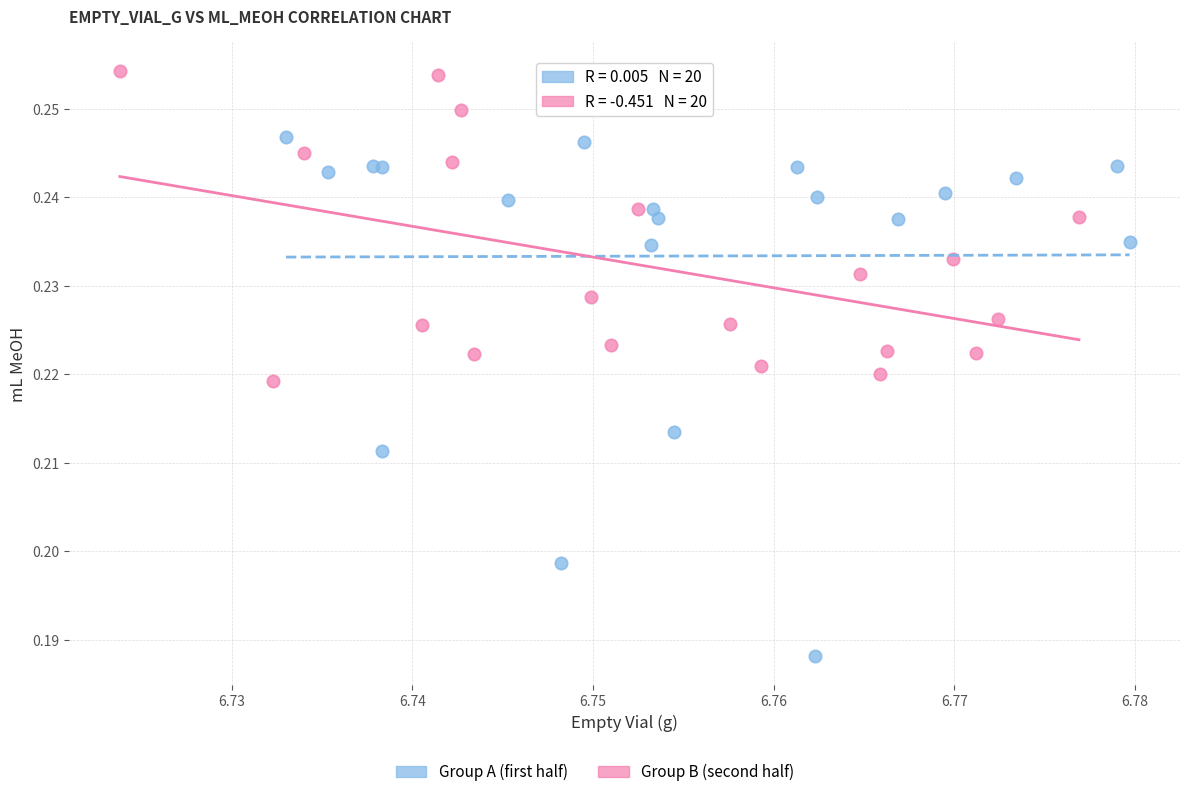

Which series contains the highest Y value?

Group B (second half)